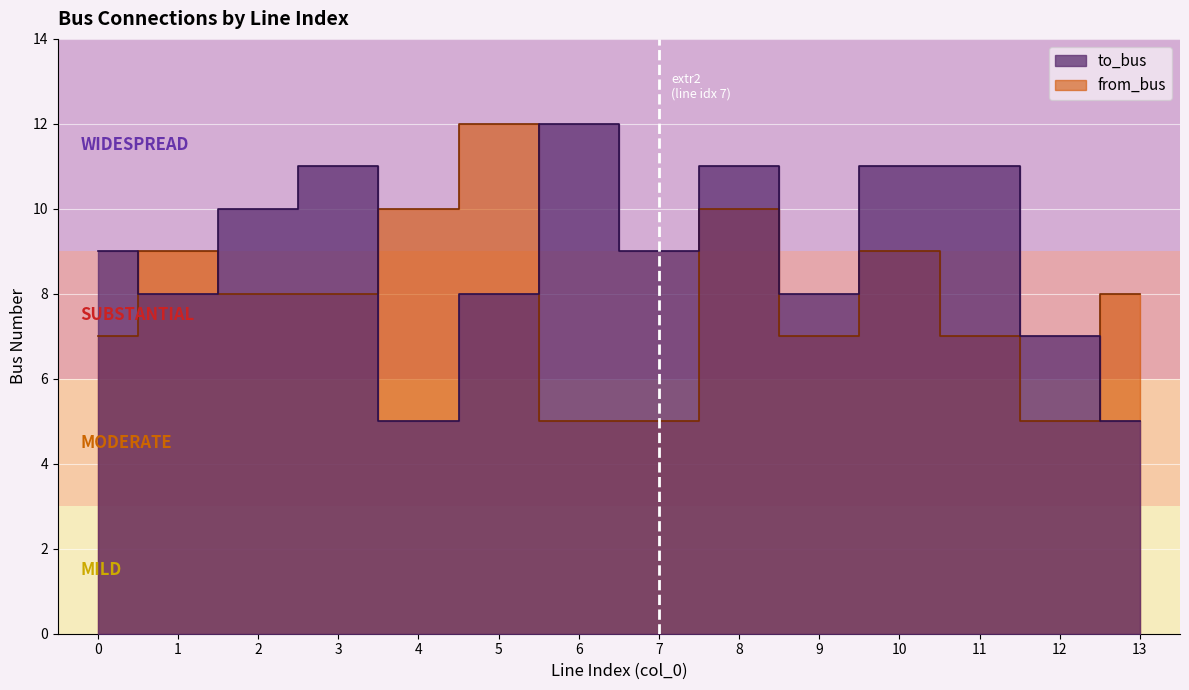

Which category has the lowest value in the from_bus series?

6